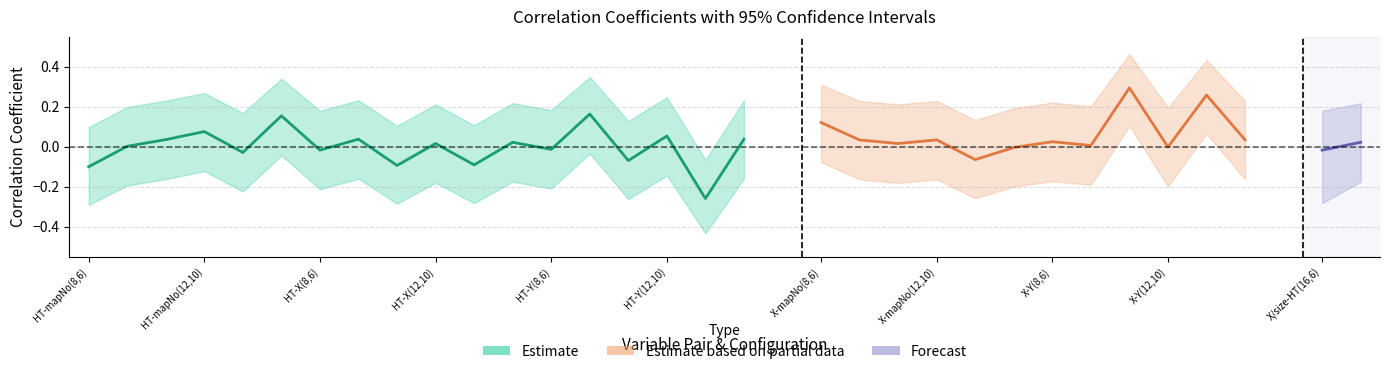

Does the chart have visible grid lines?

Yes